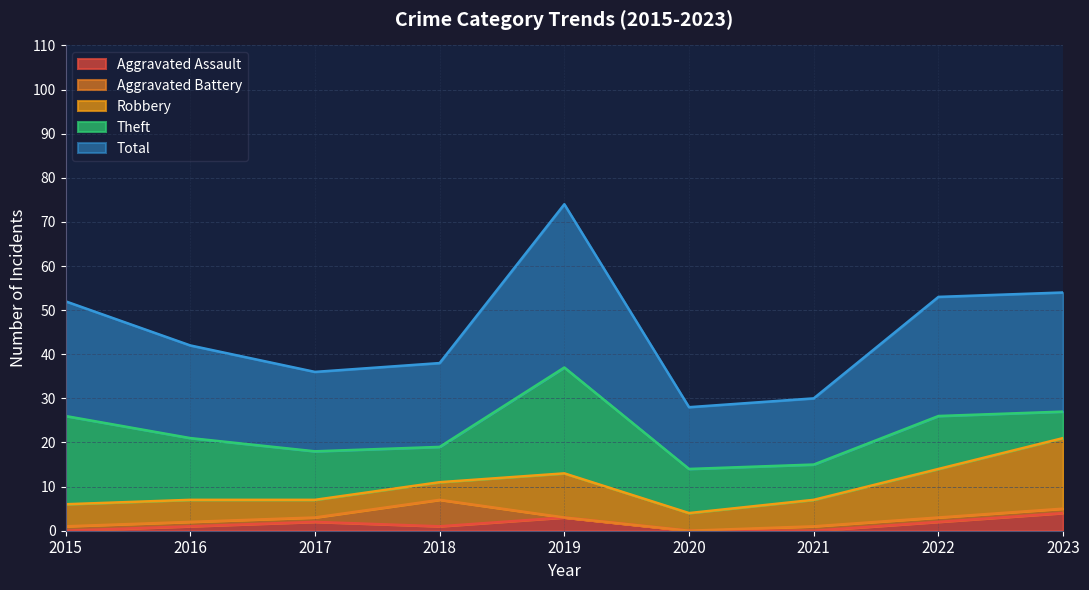

Is the value of Theft at 2015 greater than the value of Aggravated Battery at 2019?

Yes